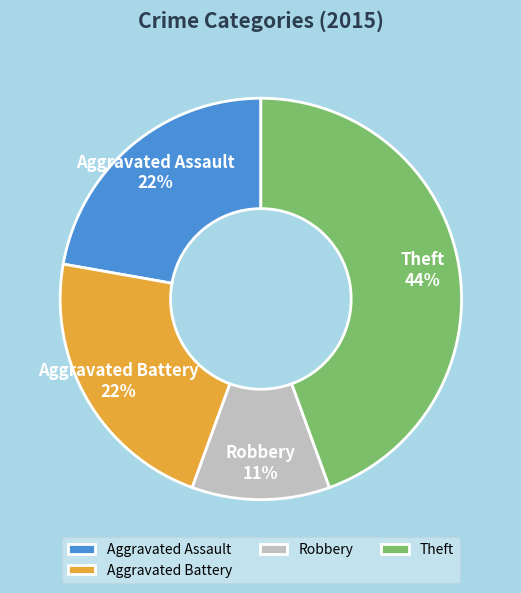

The Aggravated Battery slice represents 22% of the pie. True or false?

True